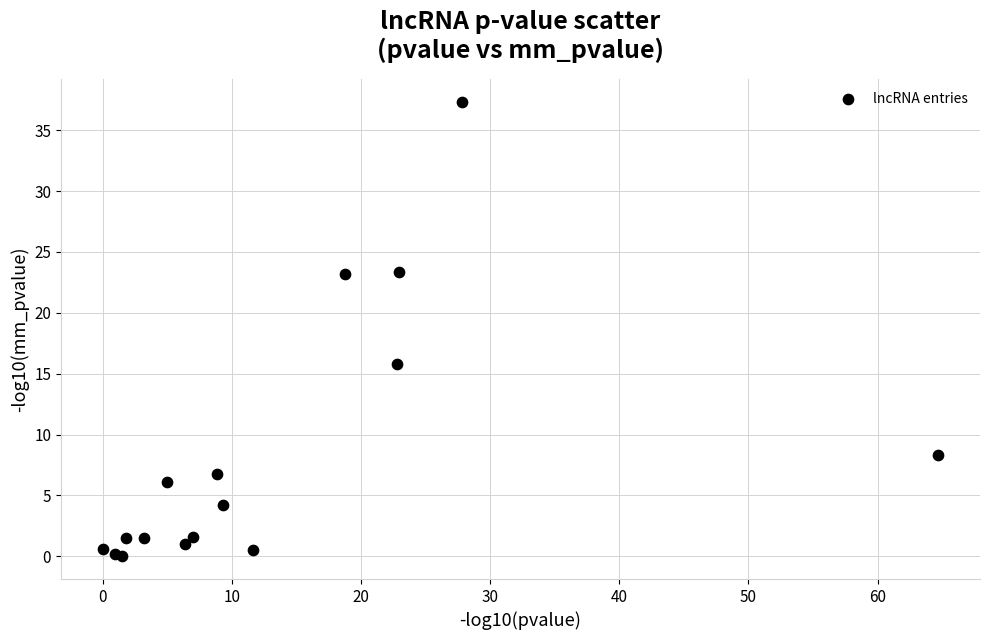

What Y value in the scatter plot is closest to 18?

15.8